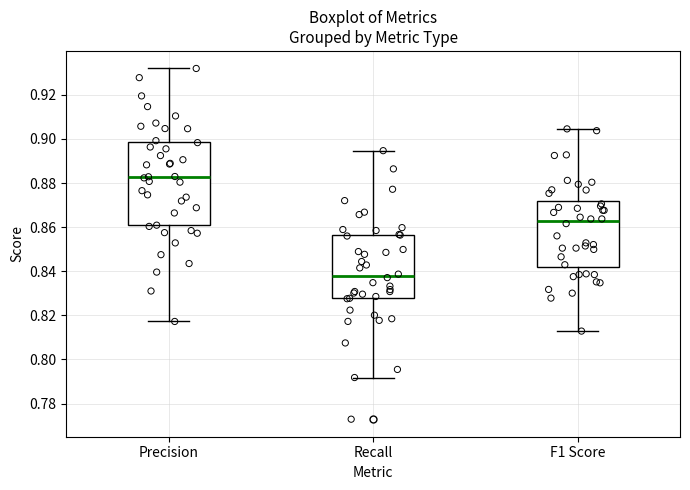

Which box is the tallest, from its lower edge to its upper edge?

Precision